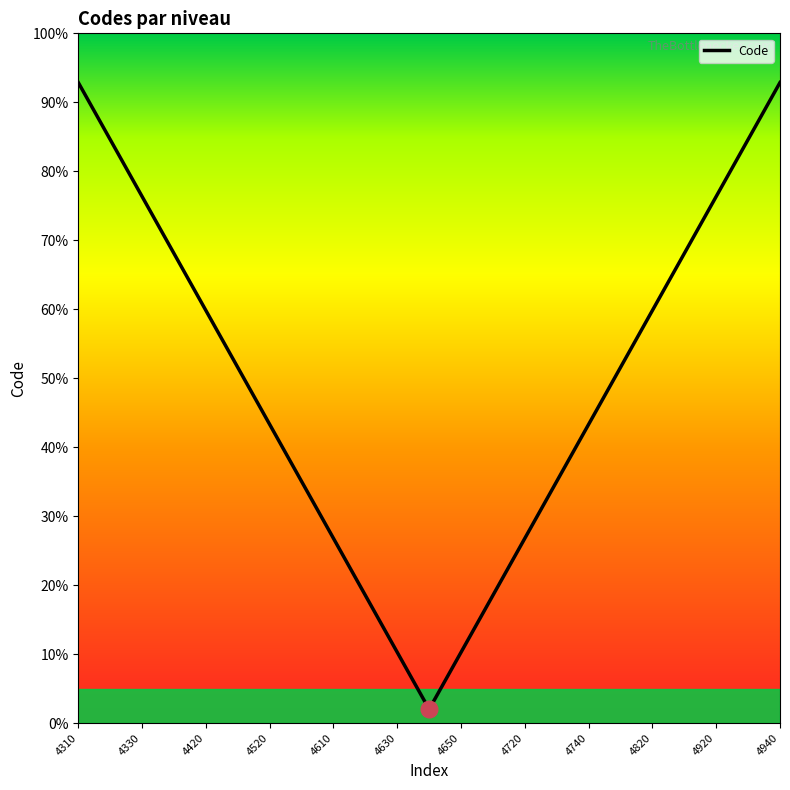

At which category does the chart reach its peak across all series?

4310